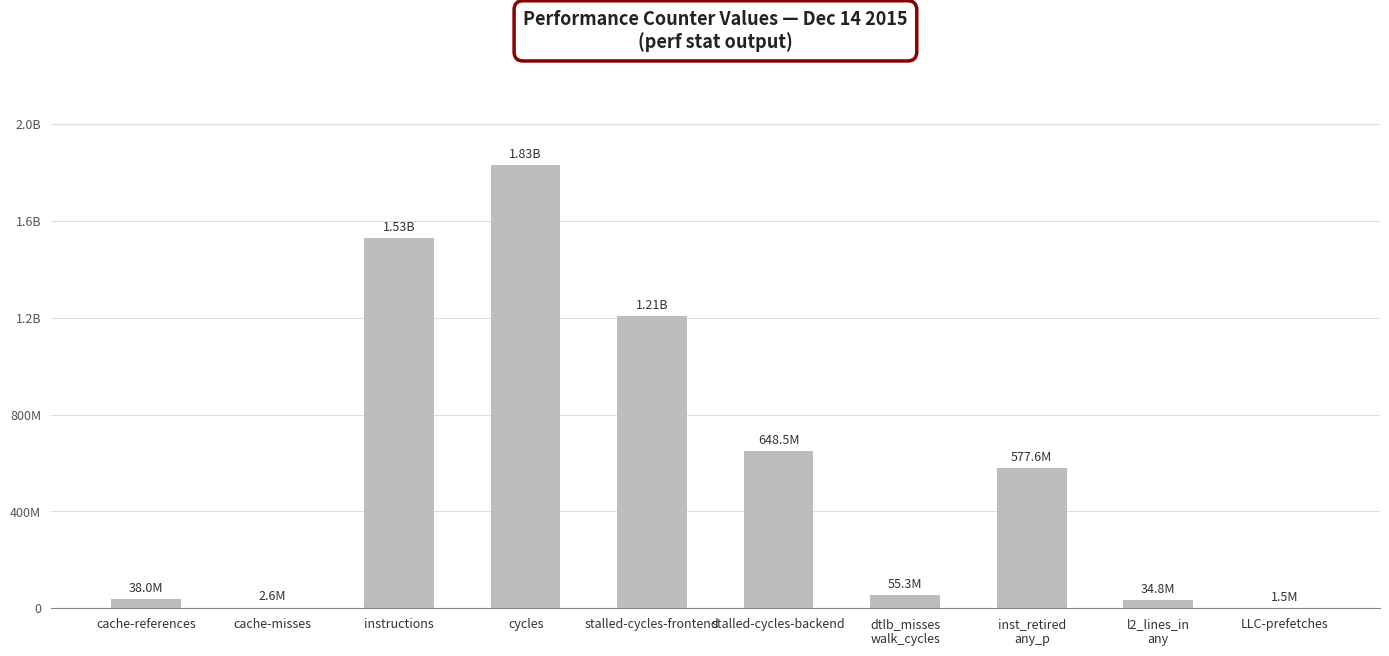

At which label is the value closest to 916324779?

stalled-cycles-backend